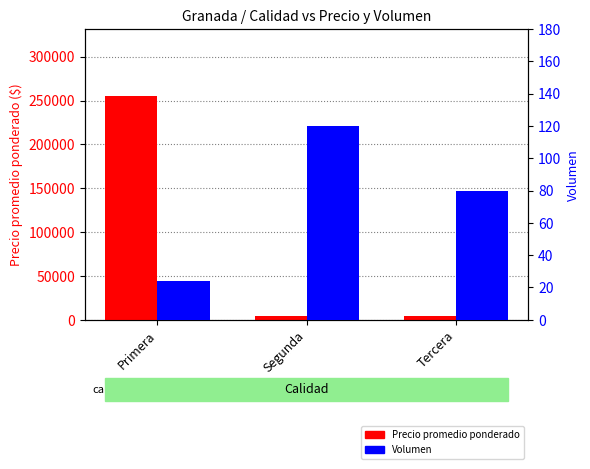

Reading left to right, list all the values displayed in this chart.

Precio promedio ponderado: Primera=255000	Segunda=4800	Tercera=4000
Volumen: Primera=24	Segunda=120	Tercera=80